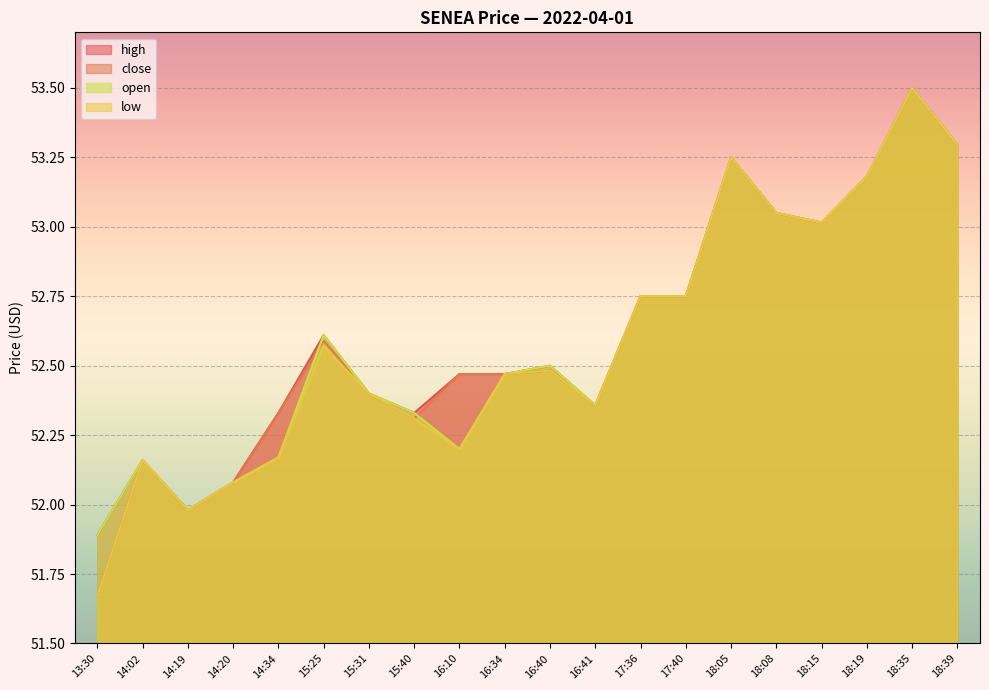

Read the high value at 16:10.

52.5